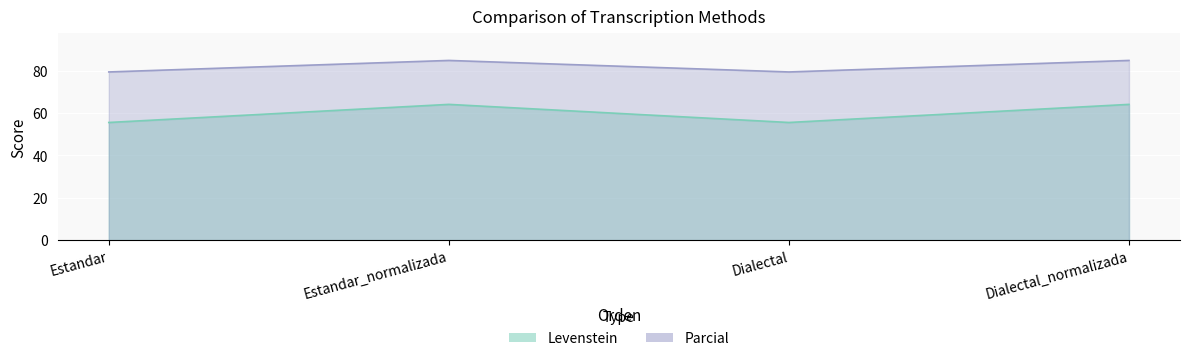

How many data points in Levenstein are above 64?

2